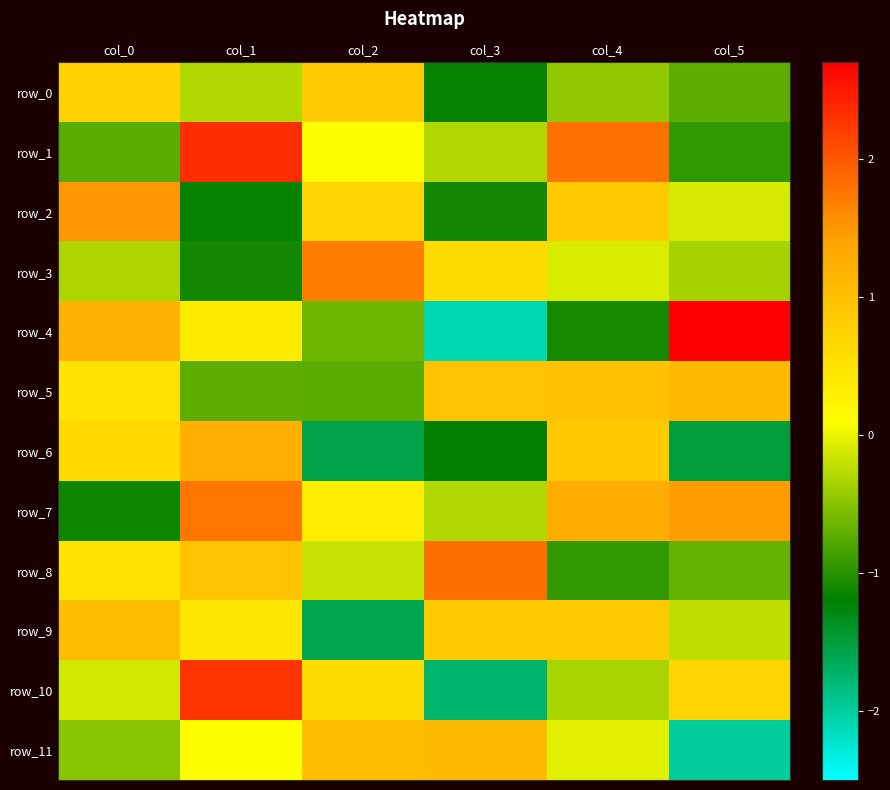

List the series in order of their peak value, highest first.

row_4, row_1, row_10, row_8, row_7, row_3, row_2, row_6, row_5, row_11, row_9, row_0